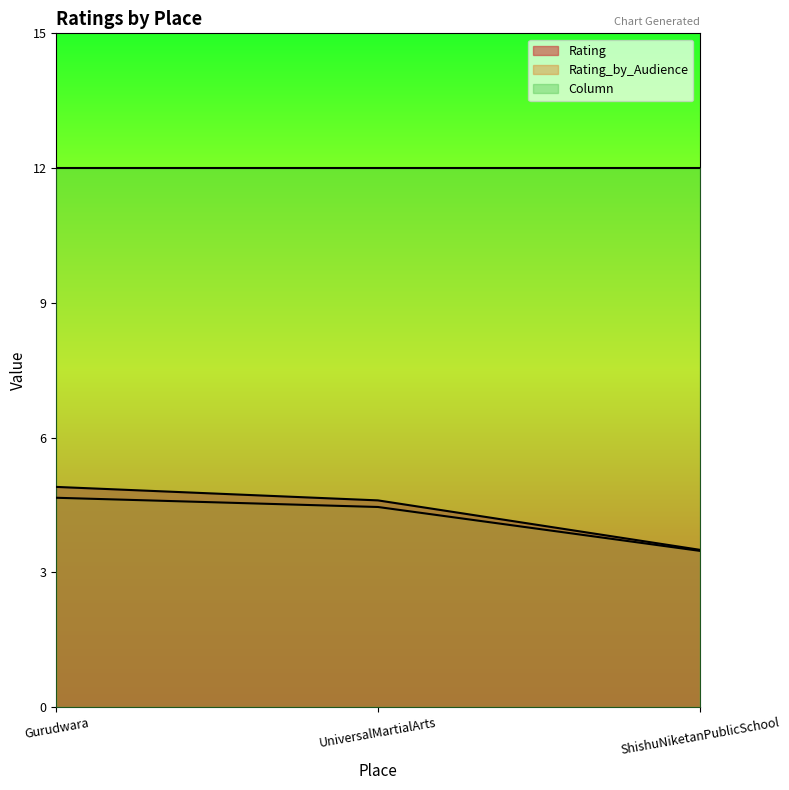

At which category is the sum across all series the highest?

Gurudwara